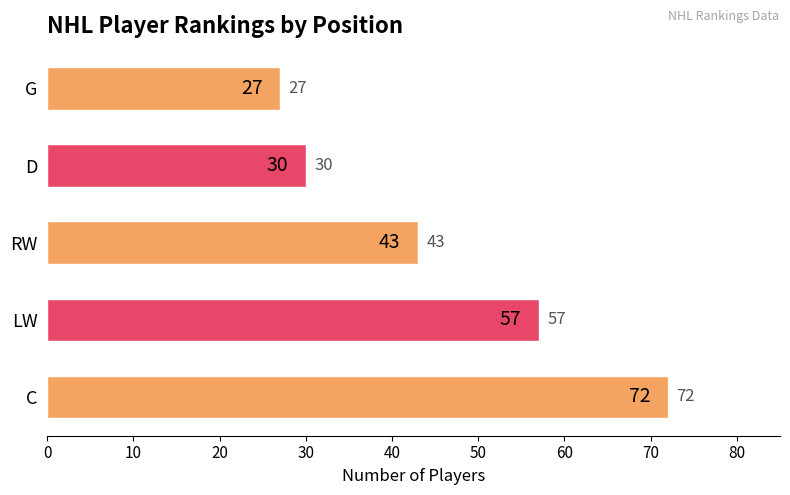

What is the change in value from C to D?

-42